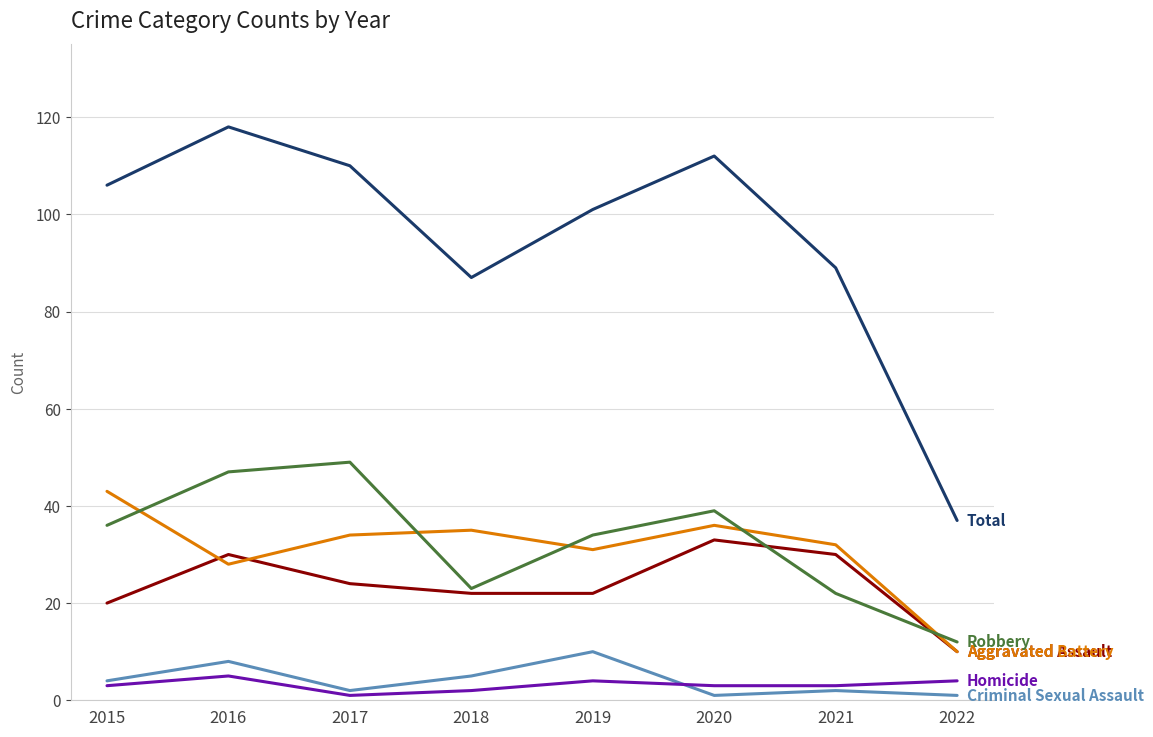

What is the total value across all series at 2016?

236